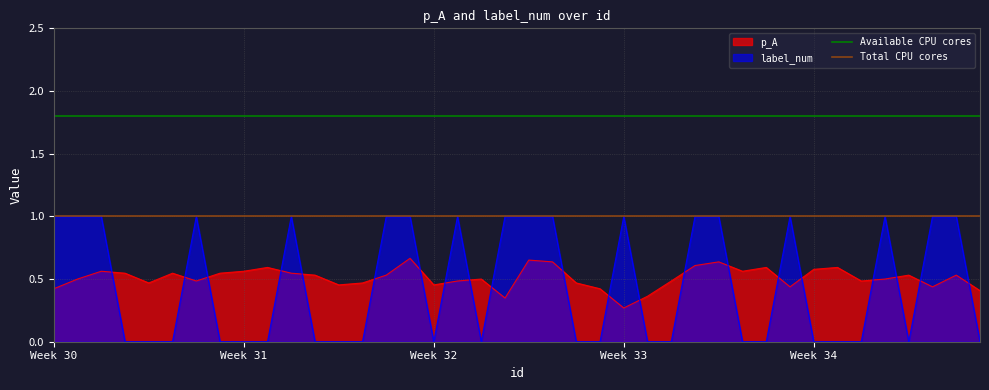

How many lines are shown in the chart?

2